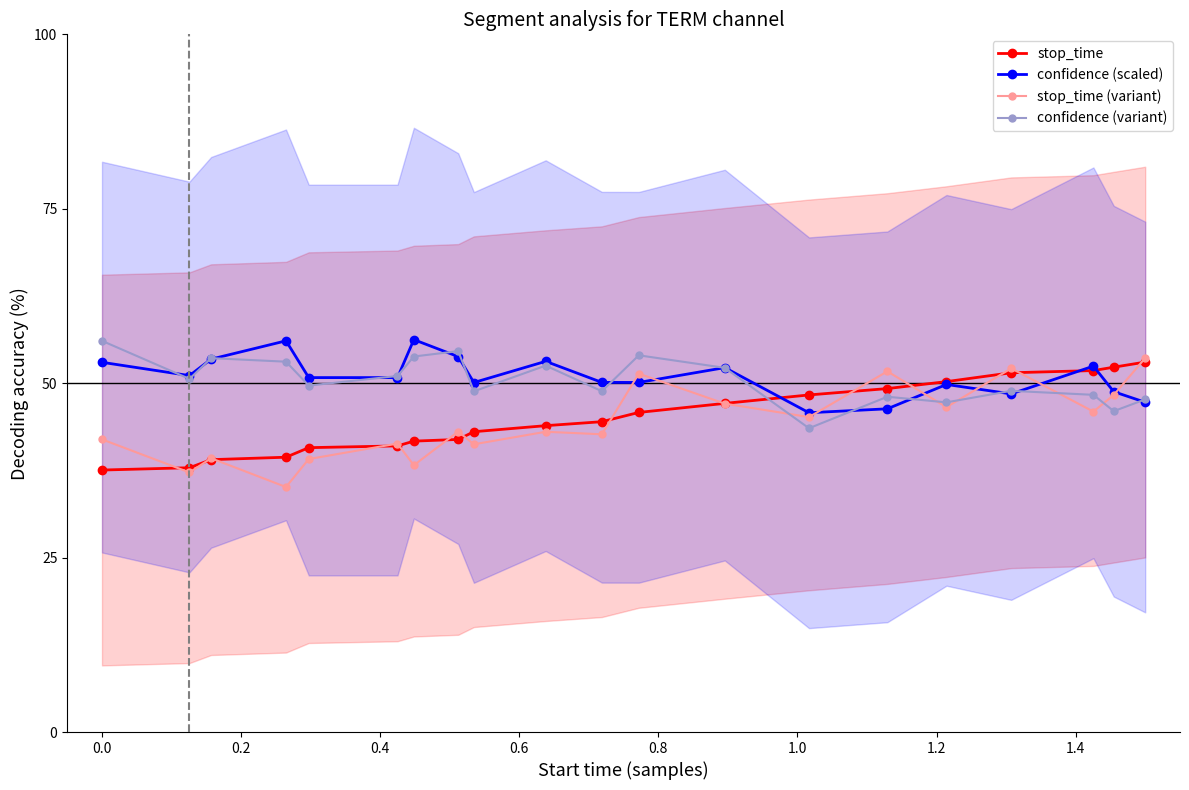

What is the value of the stop_time (variant) point at the 9th from the left?

41.2